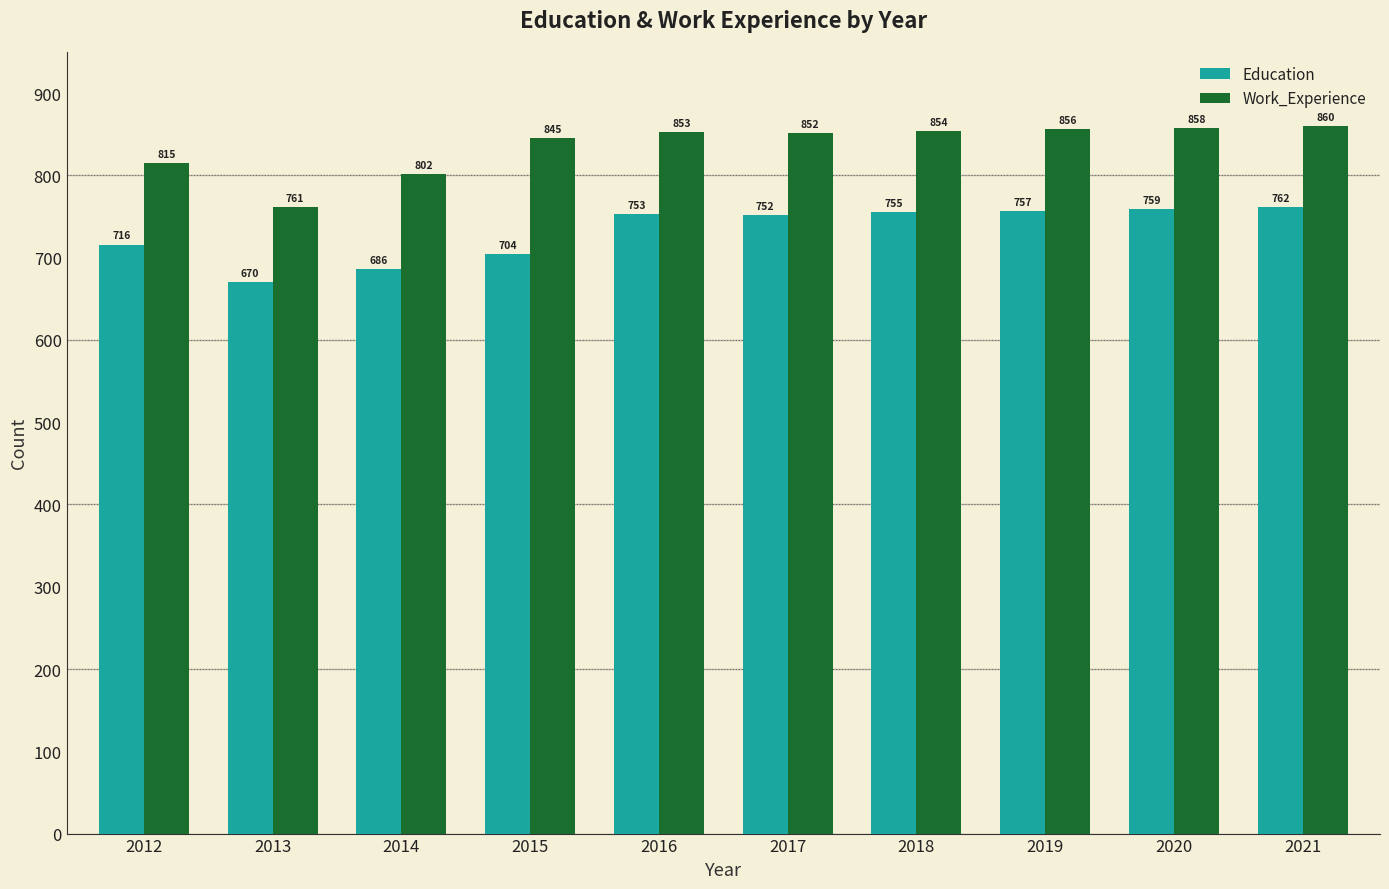

Rank the series by their maximum value, from highest to lowest.

Work_Experience, Education